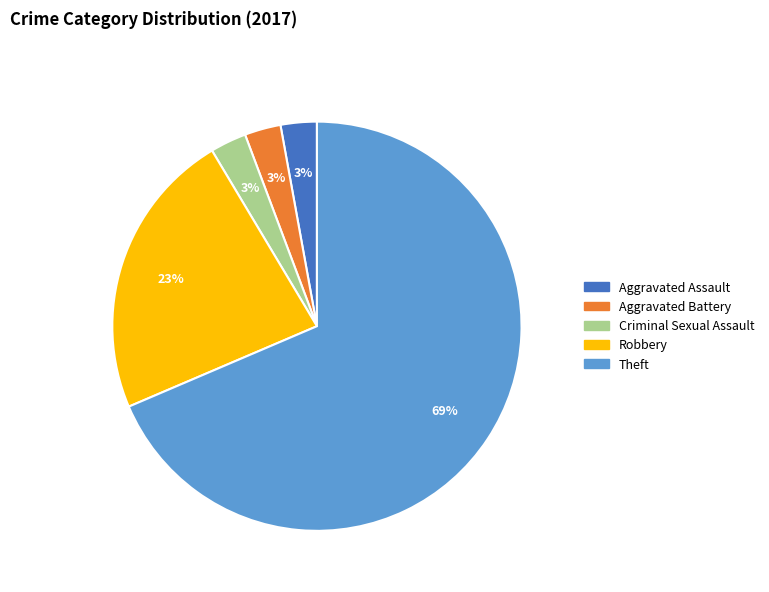

Combined, do Aggravated Battery and Criminal Sexual Assault account for over 50%?

No